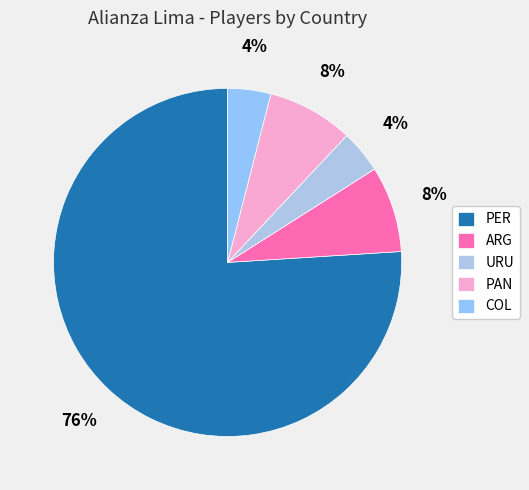

Rank the categories by value from lowest to highest.

URU, COL, ARG, PAN, PER